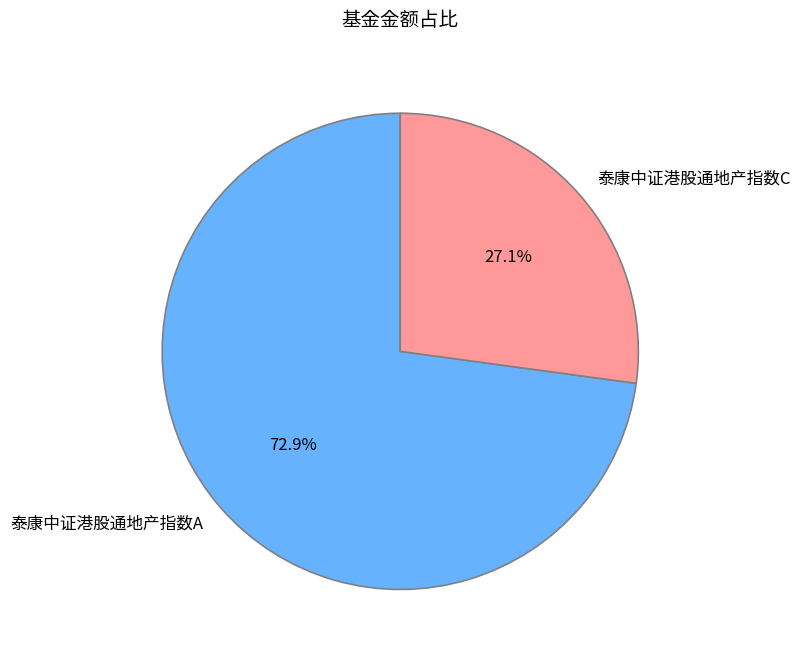

What is the total percentage of 泰康中证港股通地产指数A and 泰康中证港股通地产指数C?

100.0%